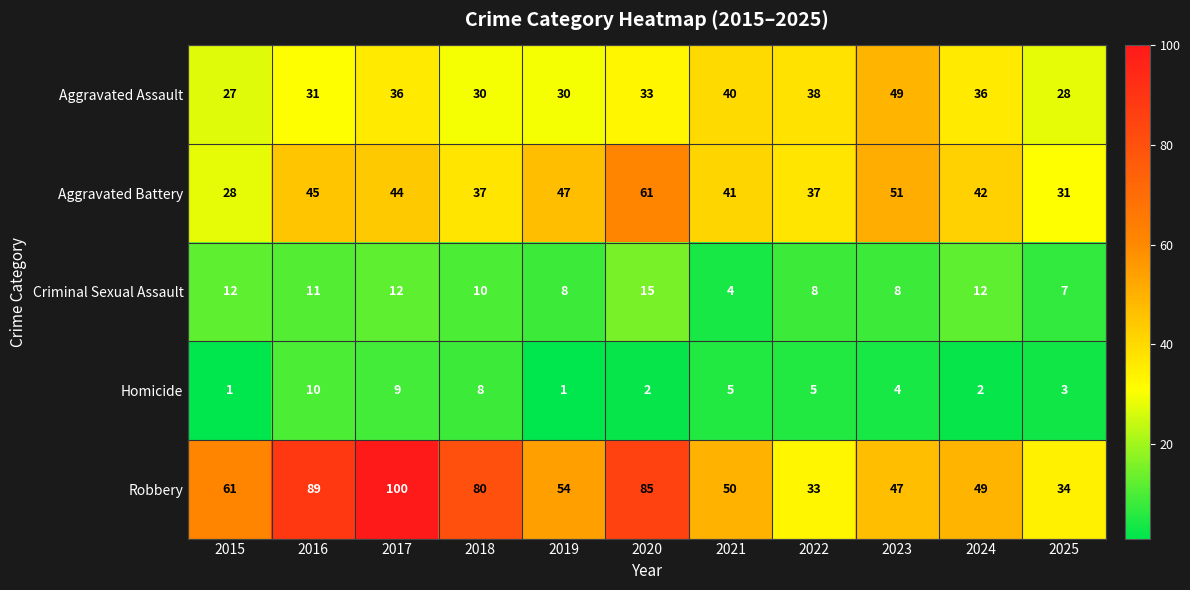

Which category has the highest value across all series?

2017